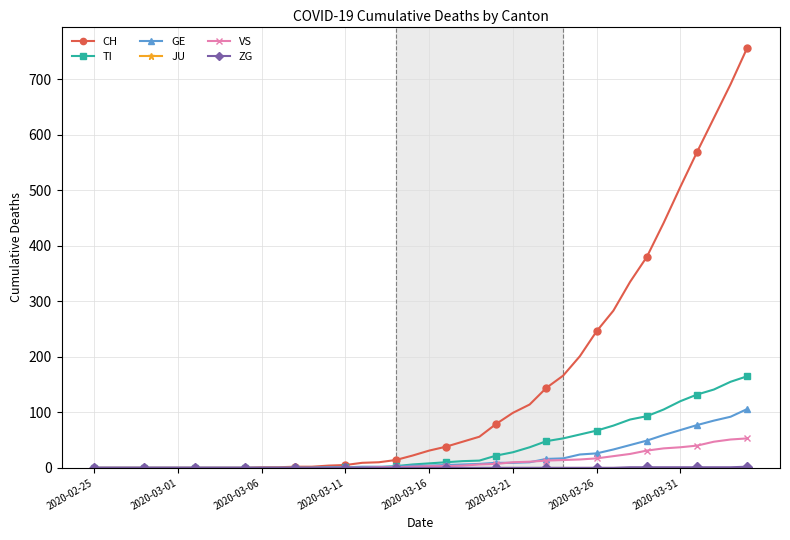

What is the sum of all GE values?

755